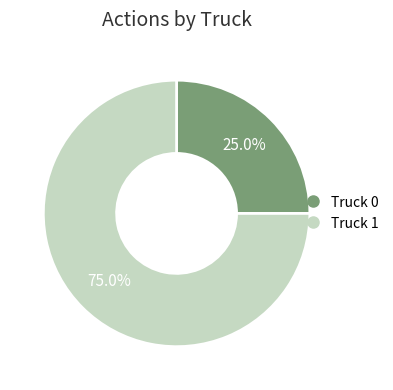

Count the number of slices in the pie.

2